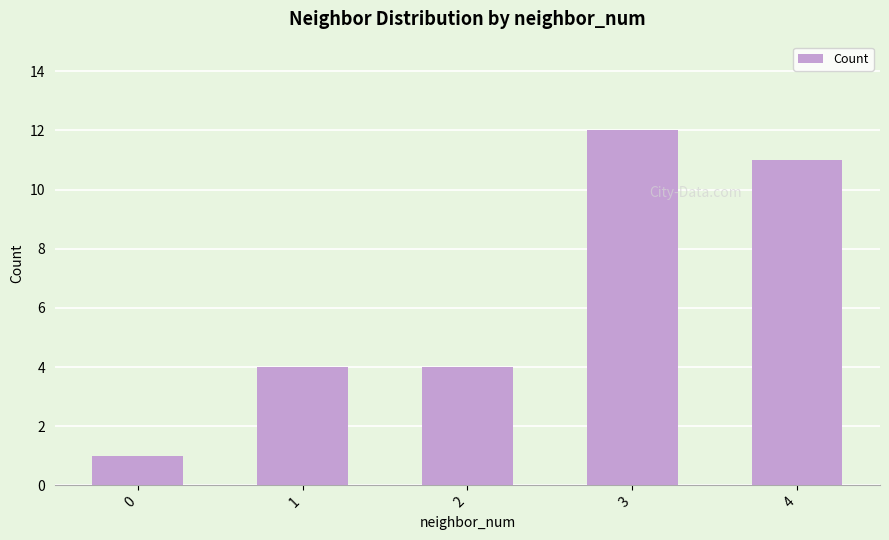

The chart shows a value of 4 at 2. True or false?

True